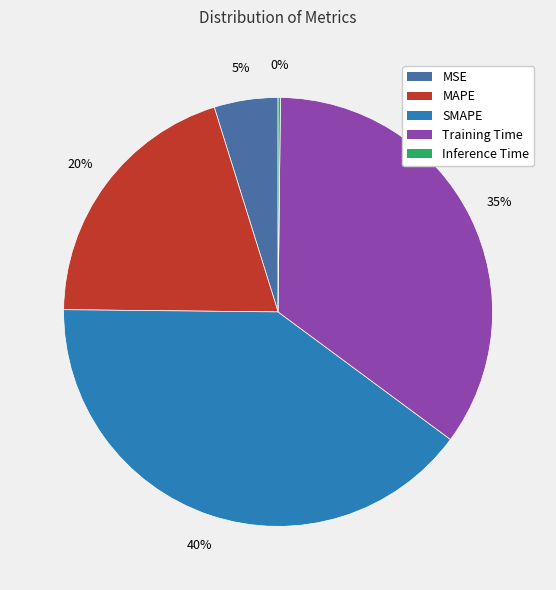

The SMAPE slice represents 40% of the pie. True or false?

True